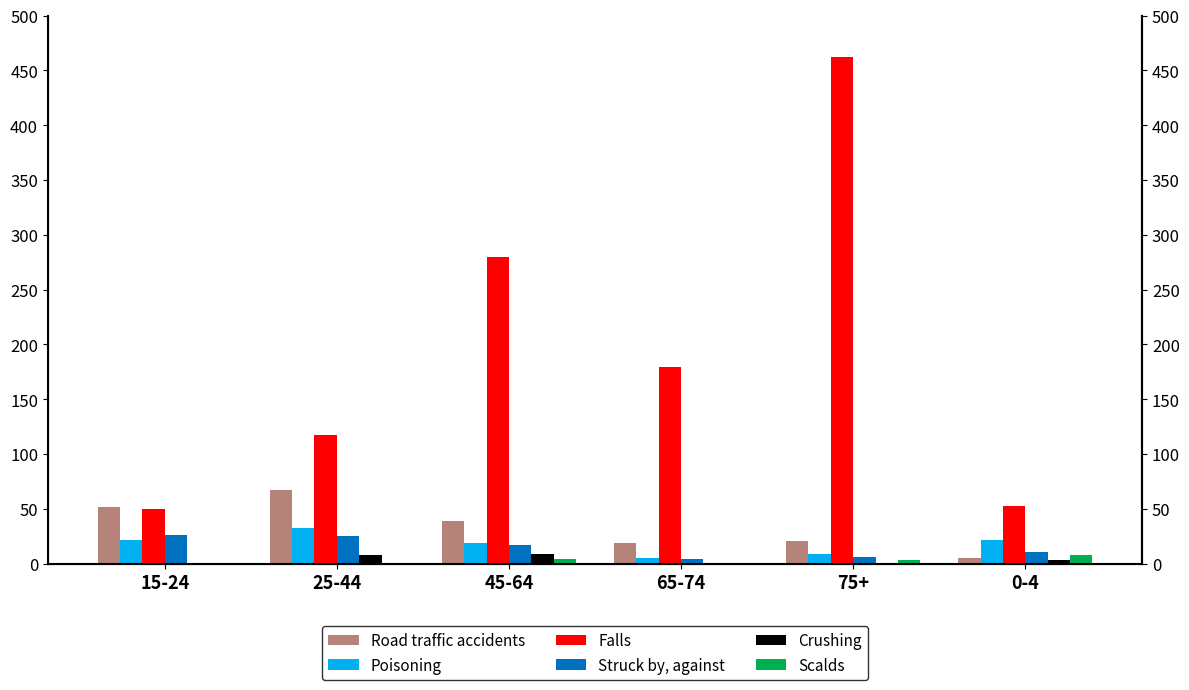

Which category has the lowest value in the Struck by, against series?

65-74